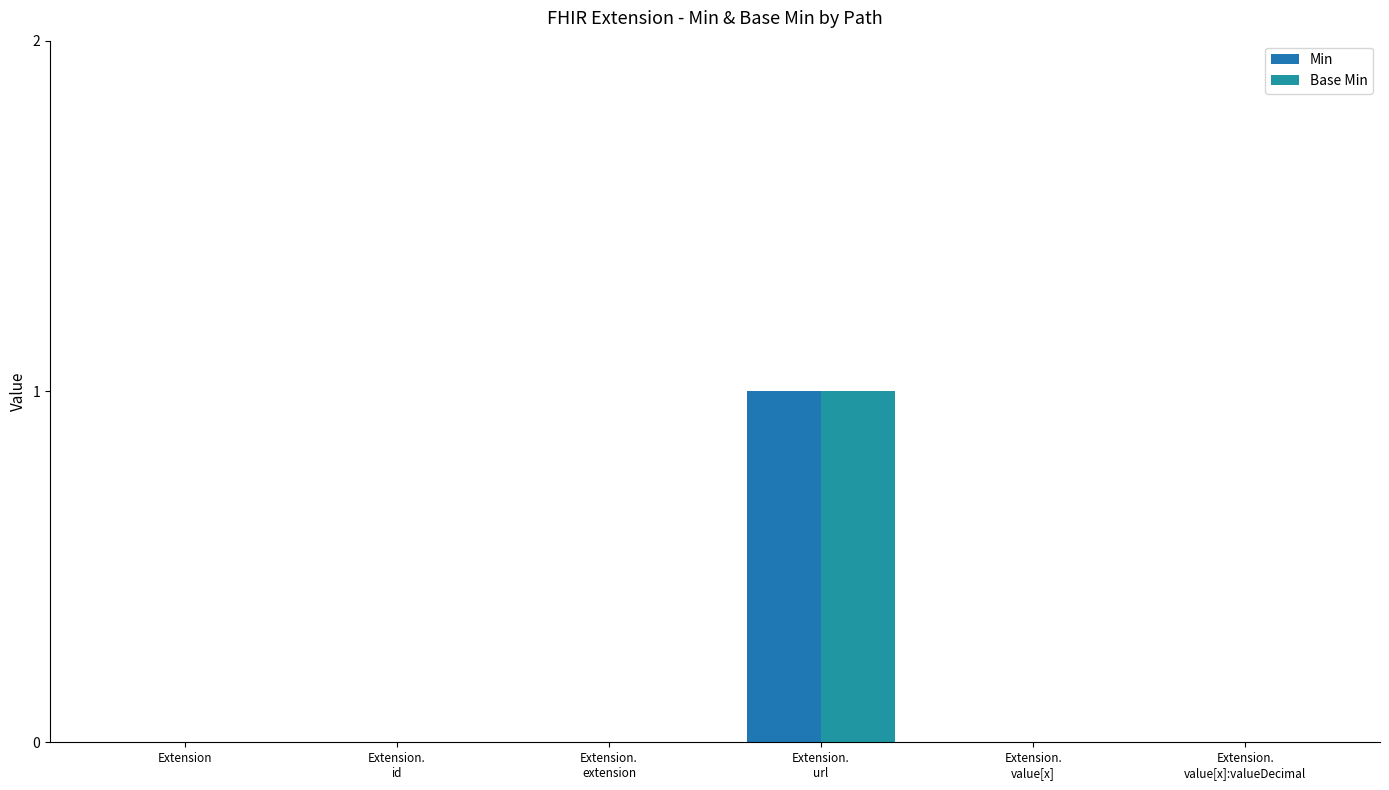

Does the chart contain stacked bars?

No